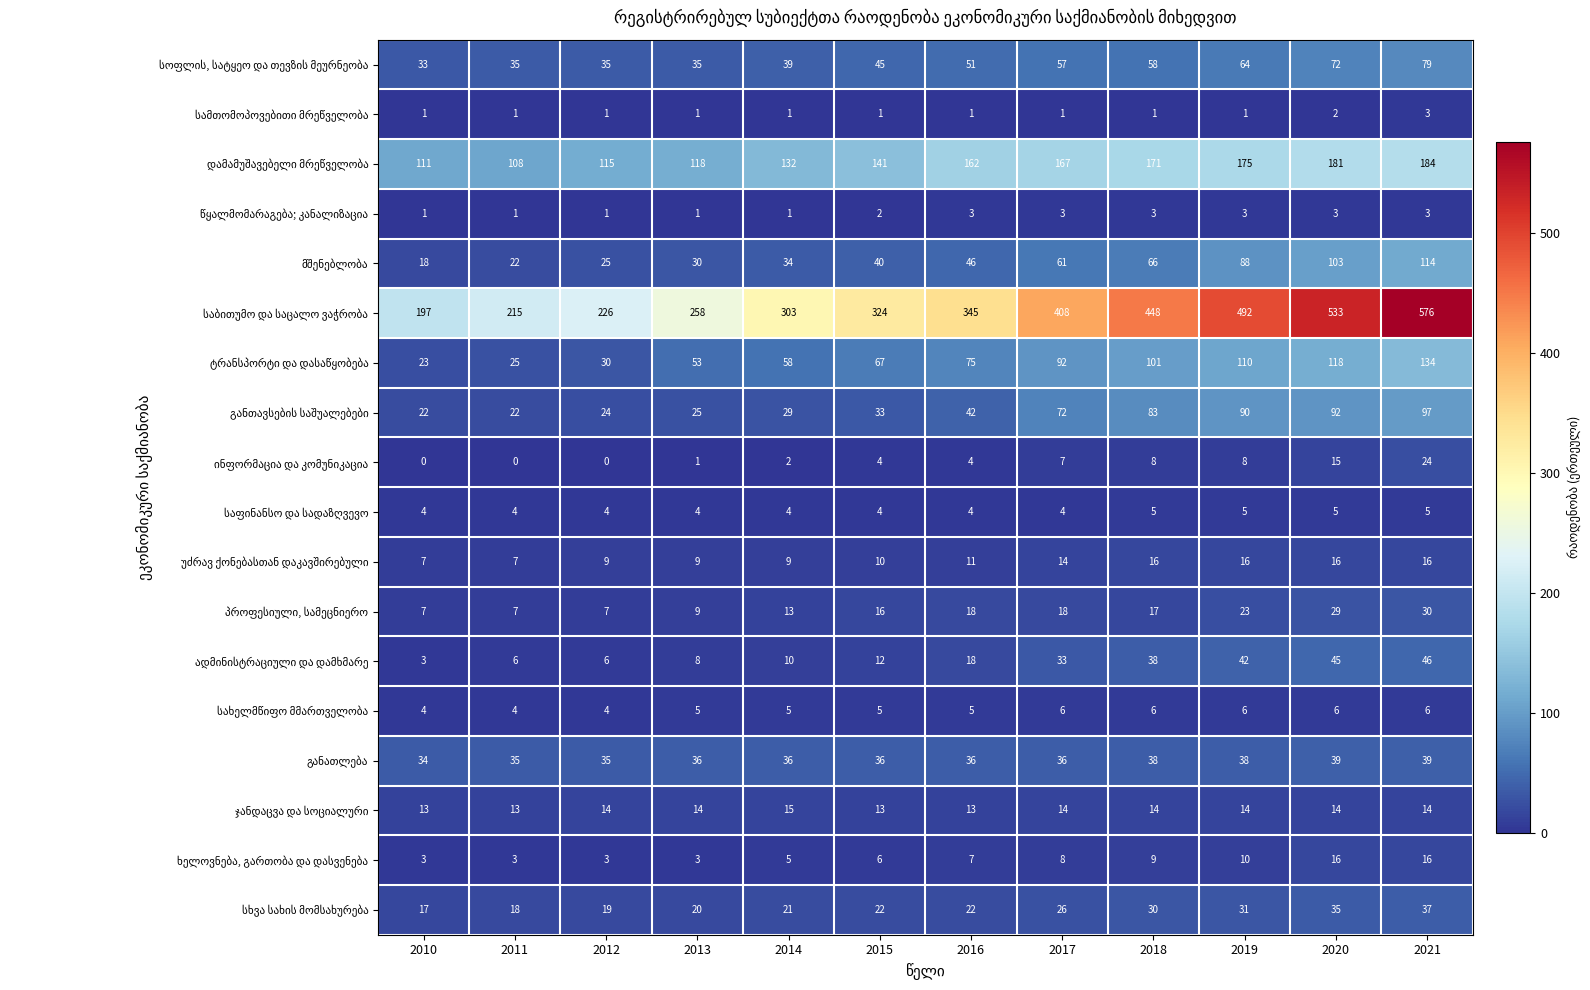

Which category has the highest value across all series?

2021